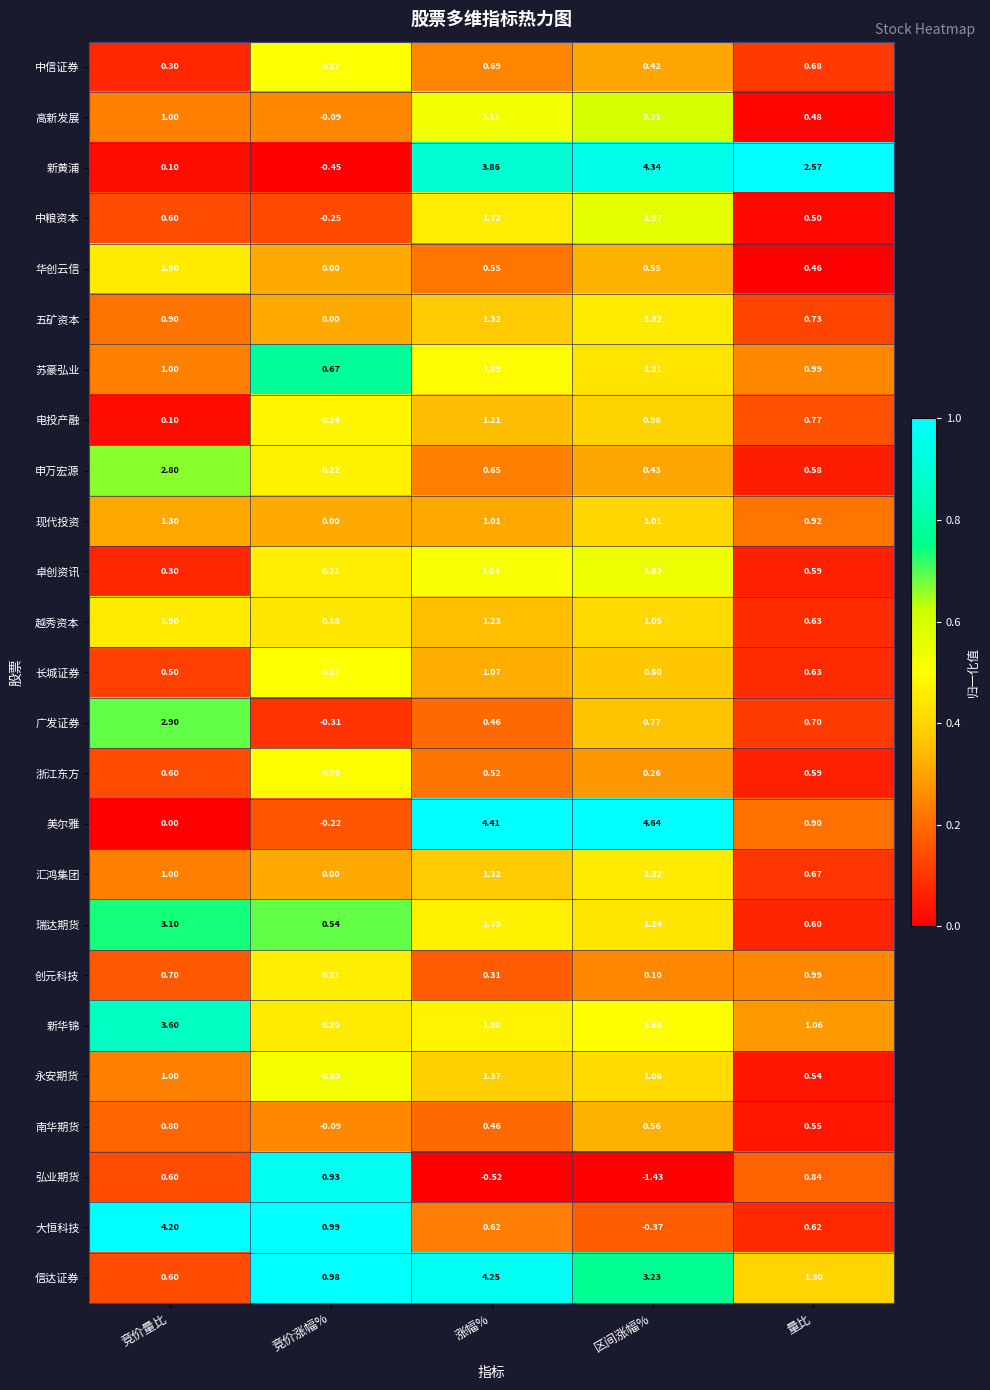

Which series has the largest range (max minus min)?

美尔雅